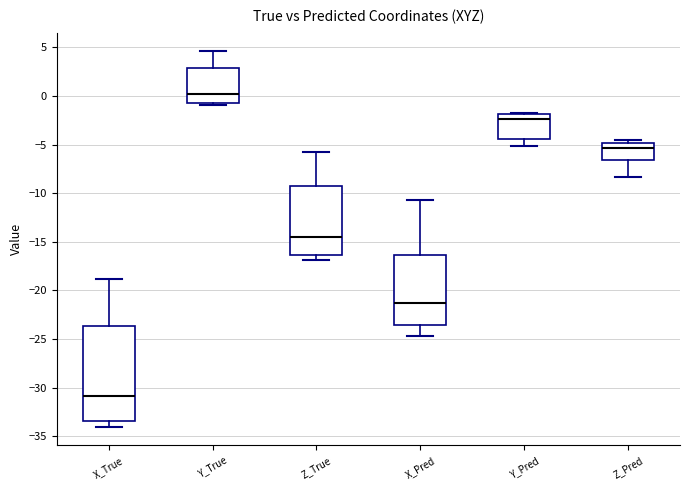

Comparing the boxes themselves (not the whiskers), which one is the tallest?

X_True